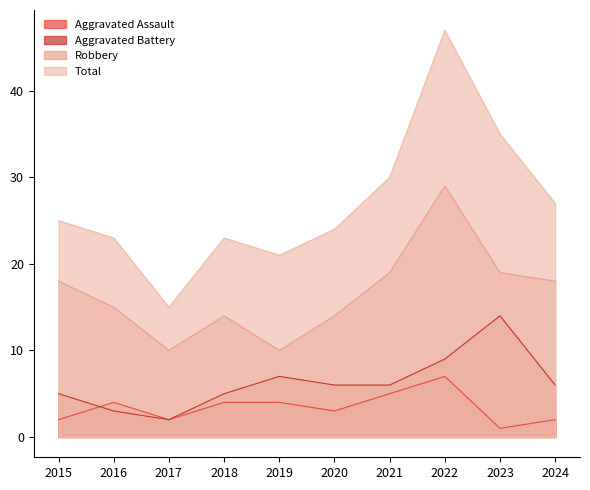

At how many categories does at least one series exceed 4?

10